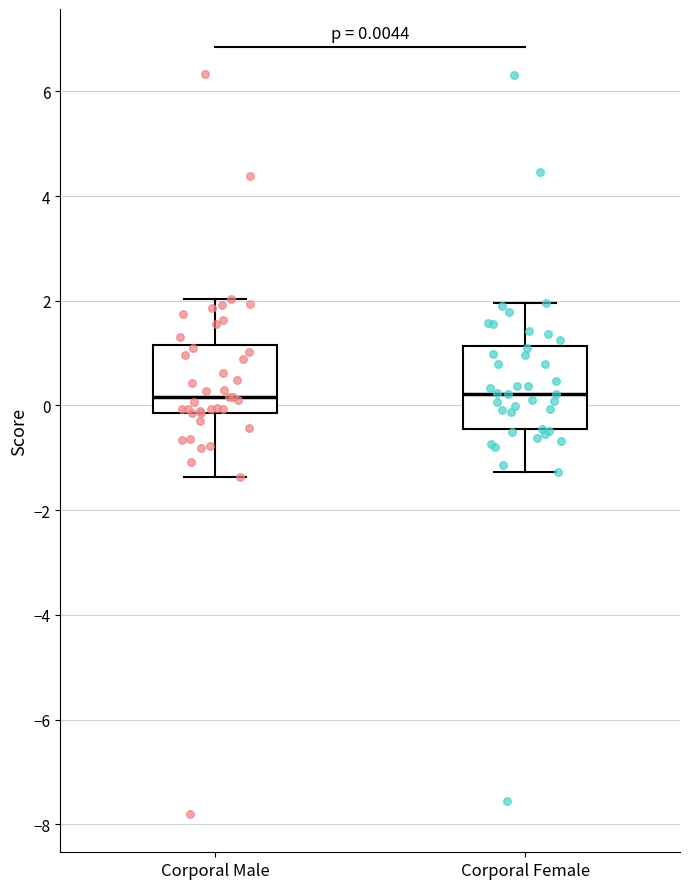

Which box is the tallest, from its lower edge to its upper edge?

Corporal Female